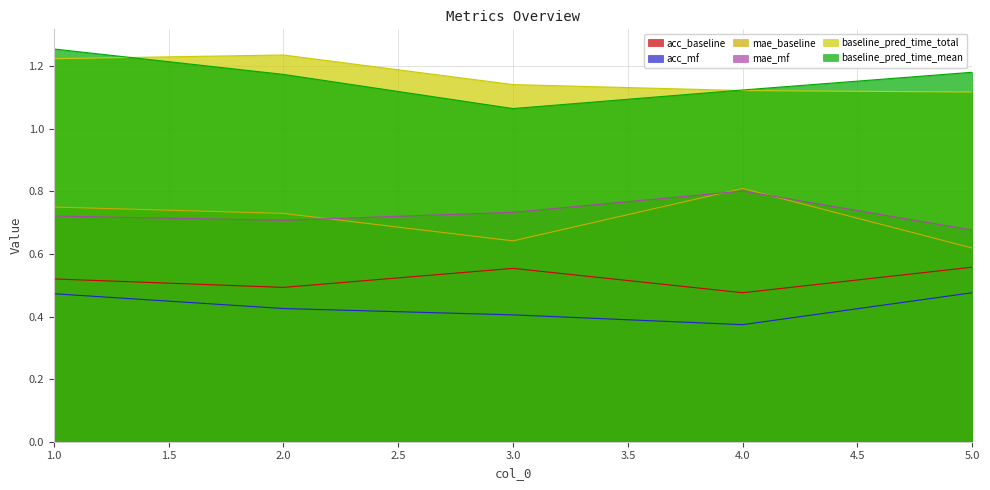

Reading right to left, extract all data points from this chart.

acc_baseline: 0.6	0.5	0.6	0.5	0.5
acc_mf: 0.5	0.4	0.4	0.4	0.5
mae_baseline: 0.6	0.8	0.6	0.7	0.8
mae_mf: 0.7	0.8	0.7	0.7	0.7
baseline_pred_time_total: 1.1	1.1	1.1	1.2	1.2
baseline_pred_time_mean: 1.2	1.1	1.1	1.2	1.3